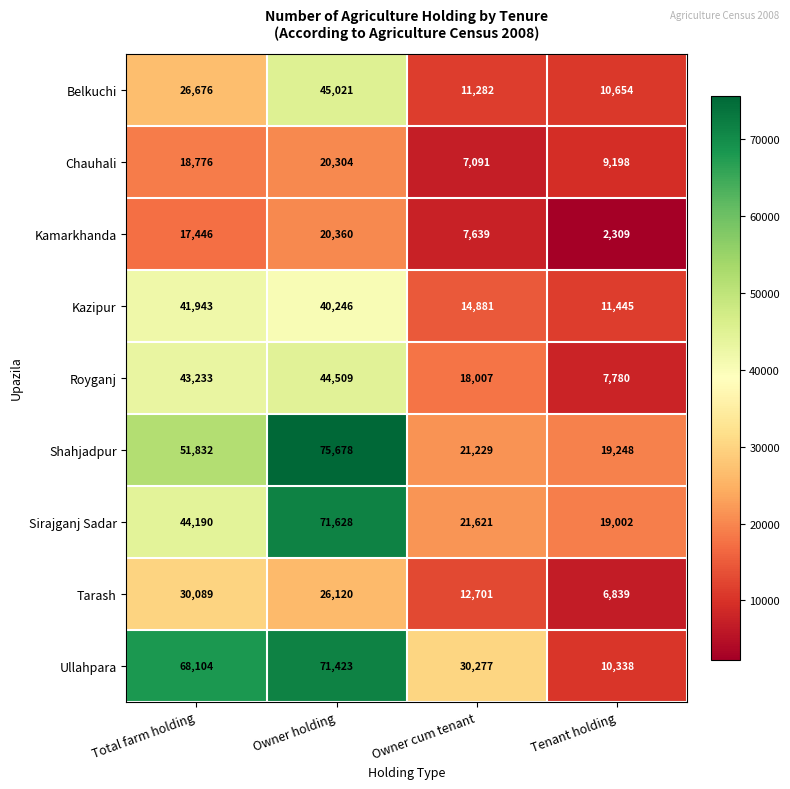

Rank the series by their maximum value, from lowest to highest.

Chauhali, Kamarkhanda, Tarash, Kazipur, Royganj, Belkuchi, Ullahpara, Sirajganj Sadar, Shahjadpur